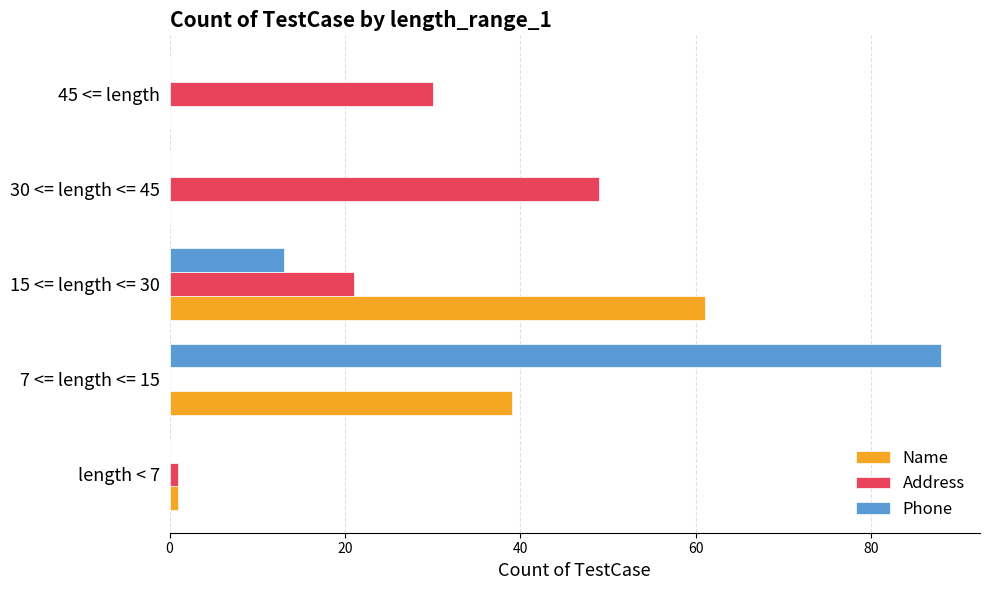

What is the sum of all Phone values?

101